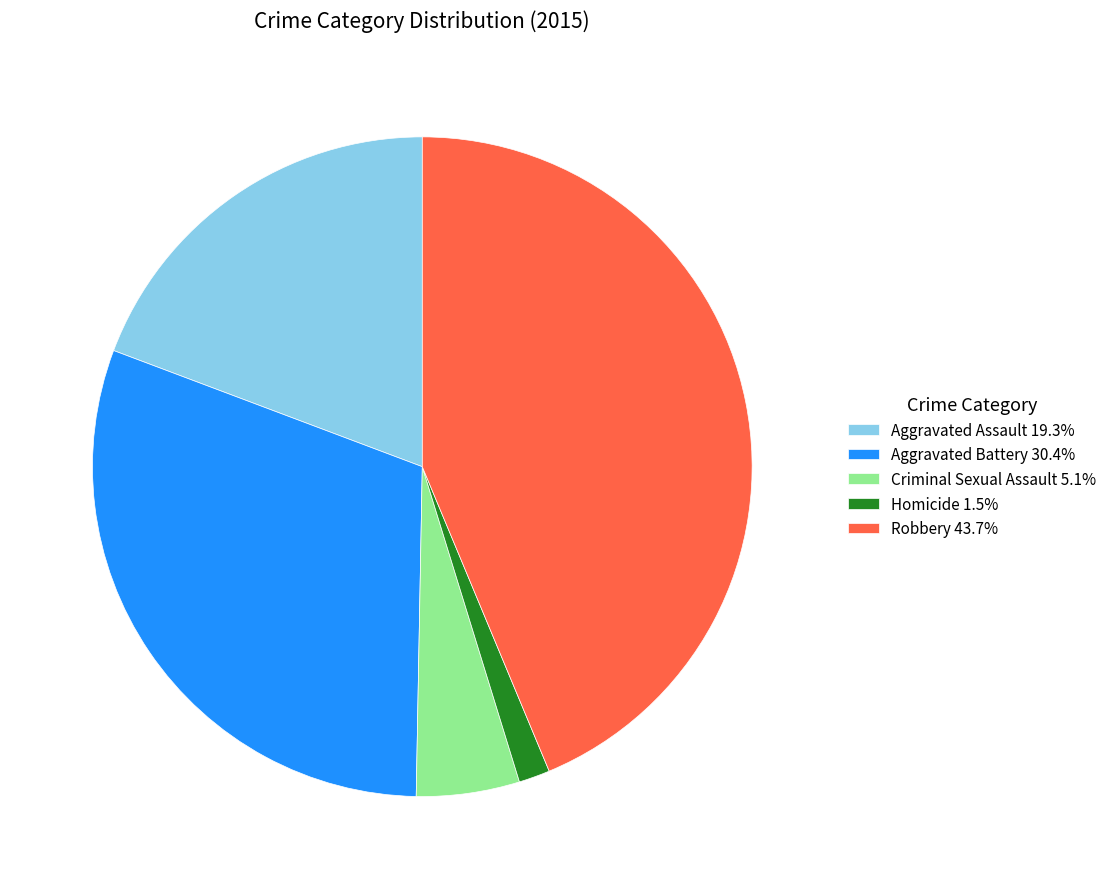

How many slices are in this pie chart?

5